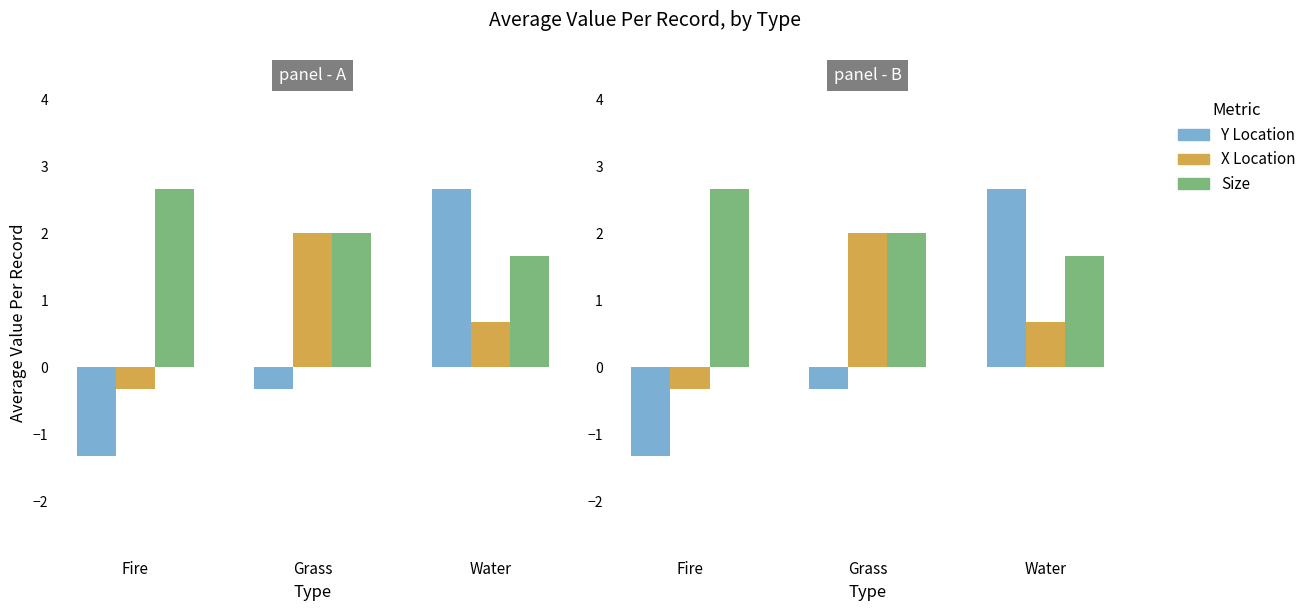

The value of Y Location at Fire is -0.5. True or false?

False